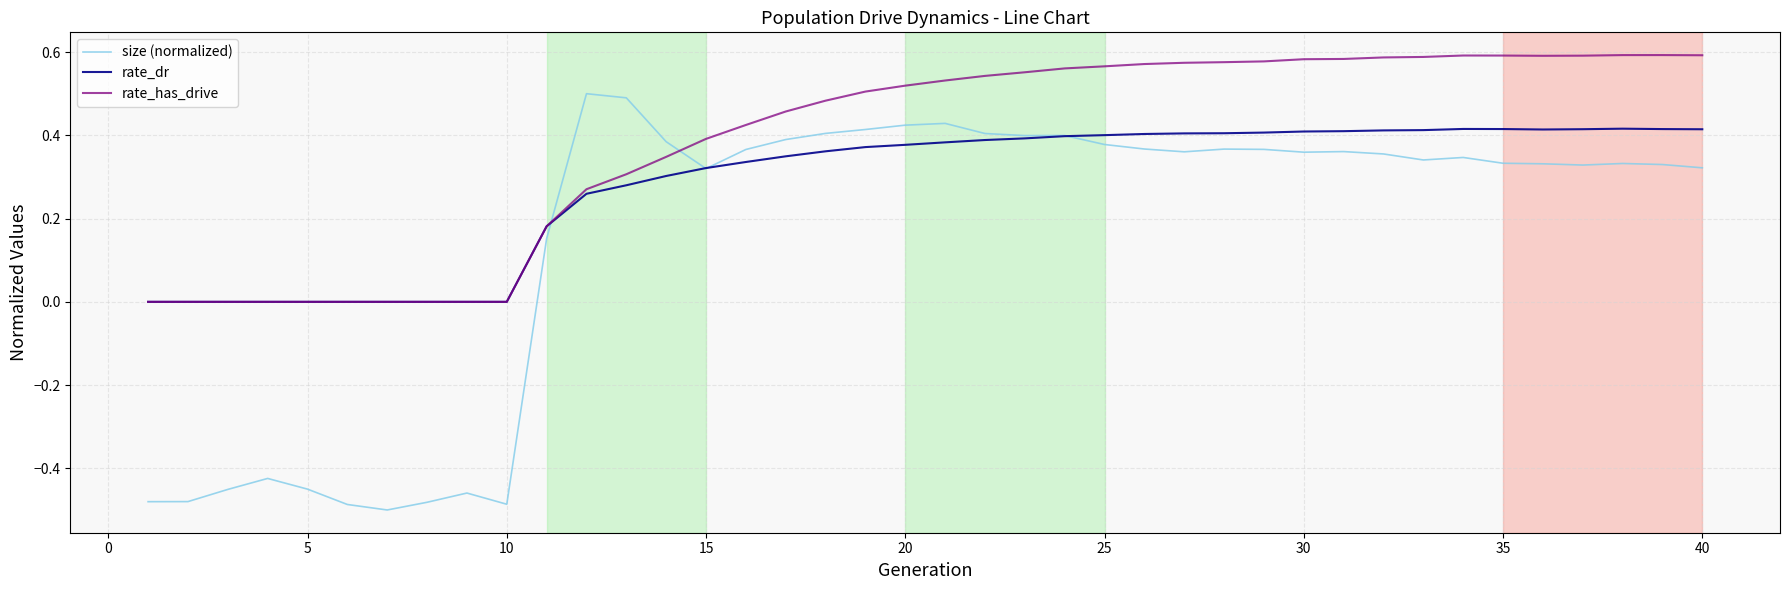

Rank the series by their average value, from lowest to highest.

size (normalized), rate_dr, rate_has_drive